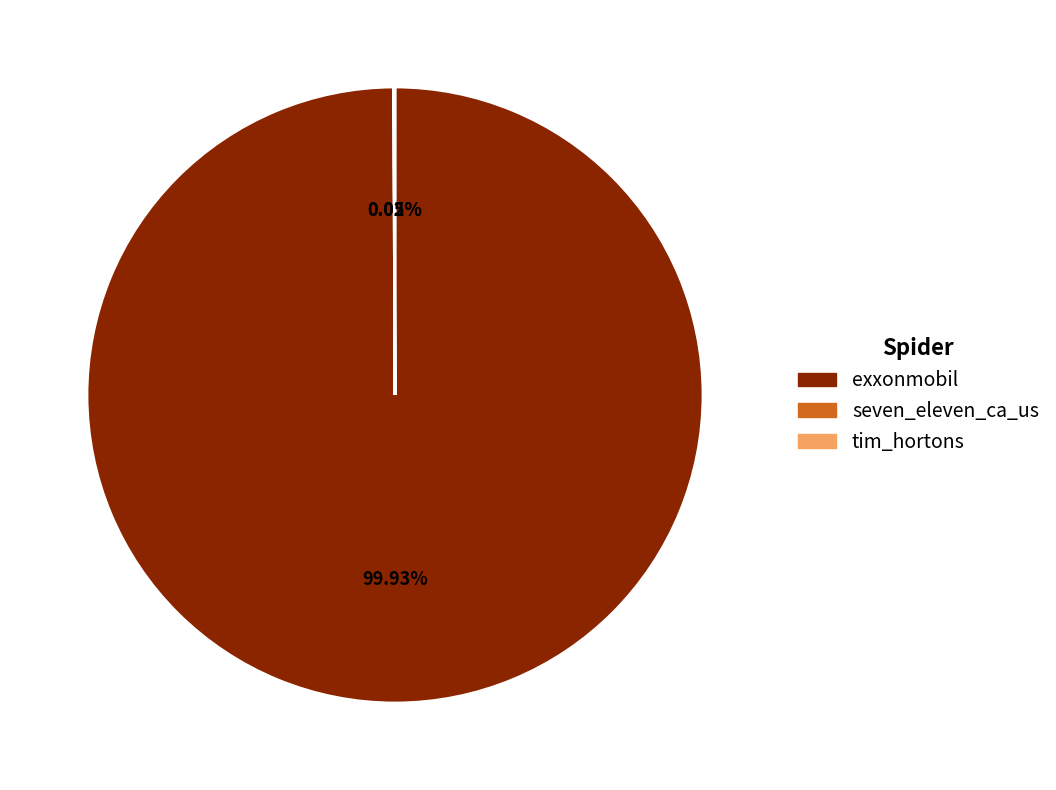

What is the largest slice in the pie chart?

exxonmobil